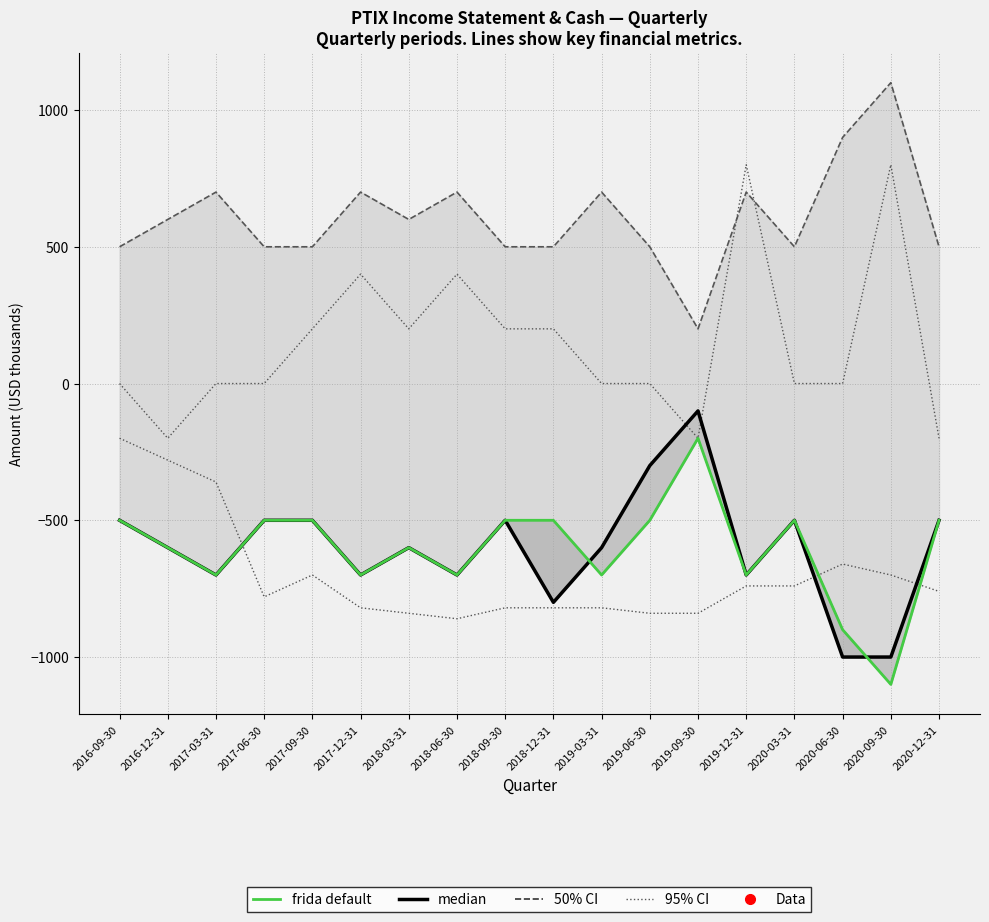

In median, how many points are higher than both neighbors (excluding endpoints)?

4